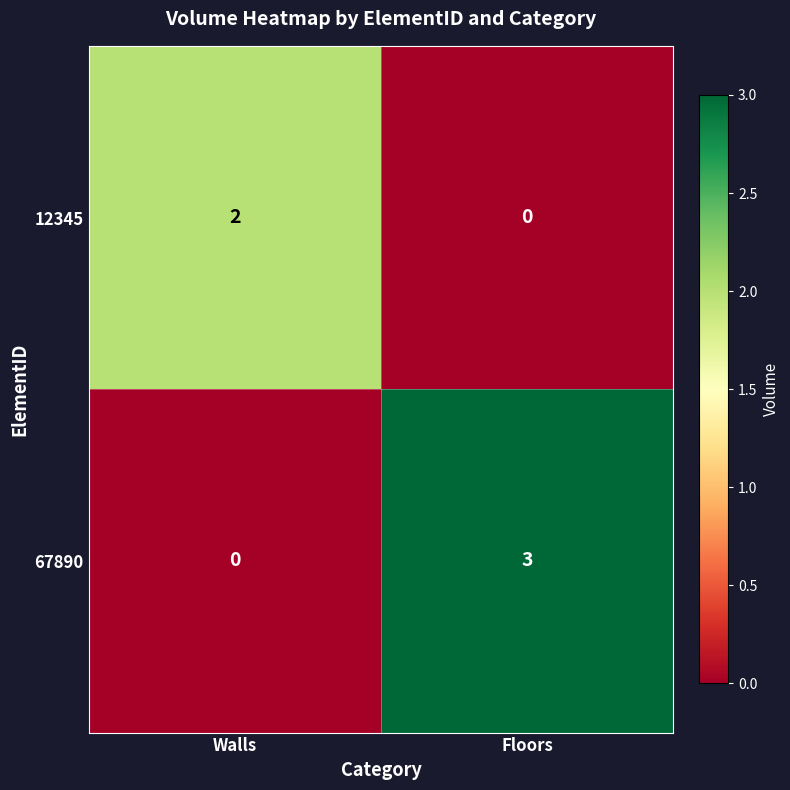

Reading left to right, extract all data points from this chart.

12345: 2	0
67890: 0	3